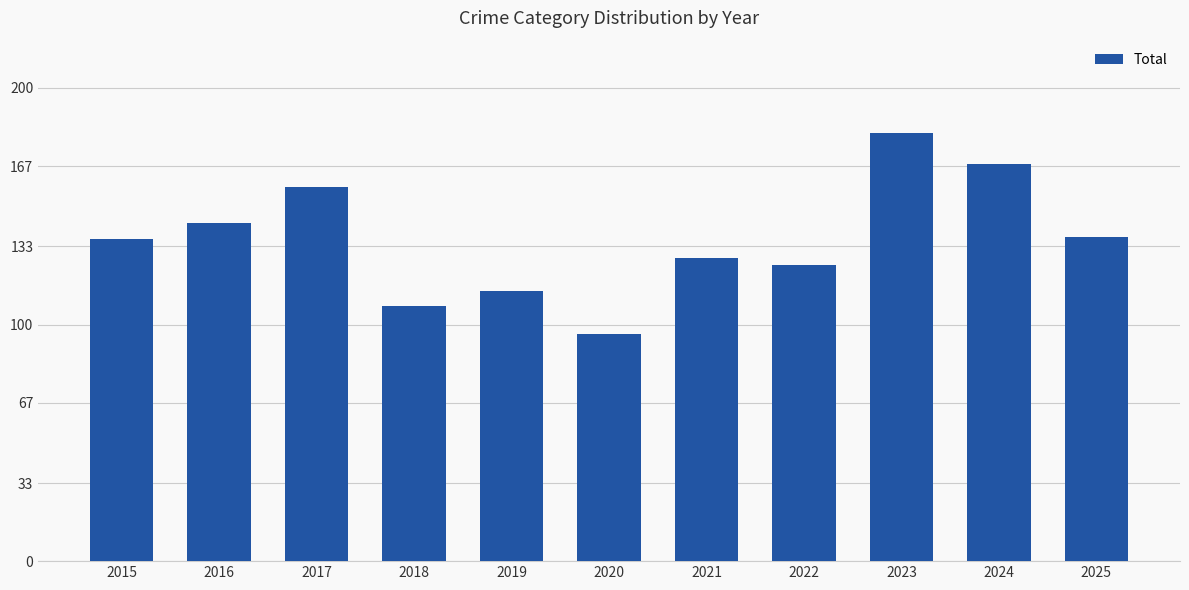

What is the maximum value shown in the chart?

181